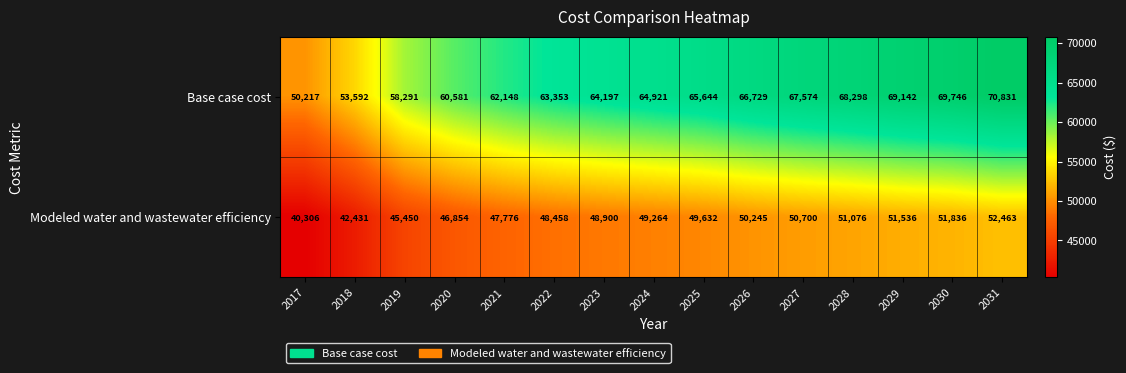

At which label is Modeled water and wastewater efficiency closest to 46384?

2020